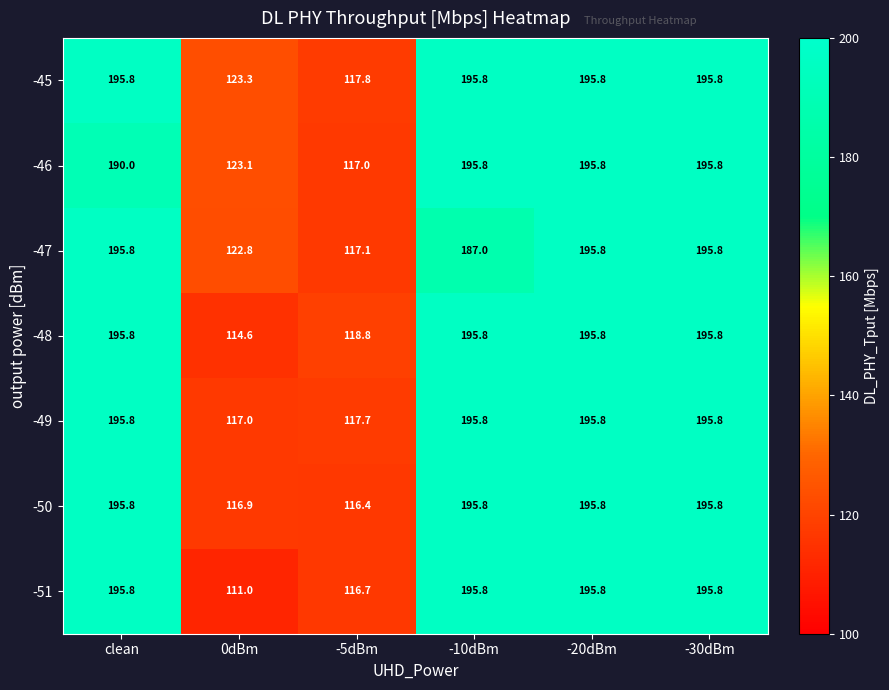

Where is -47 nearest to the value 156?

-10dBm